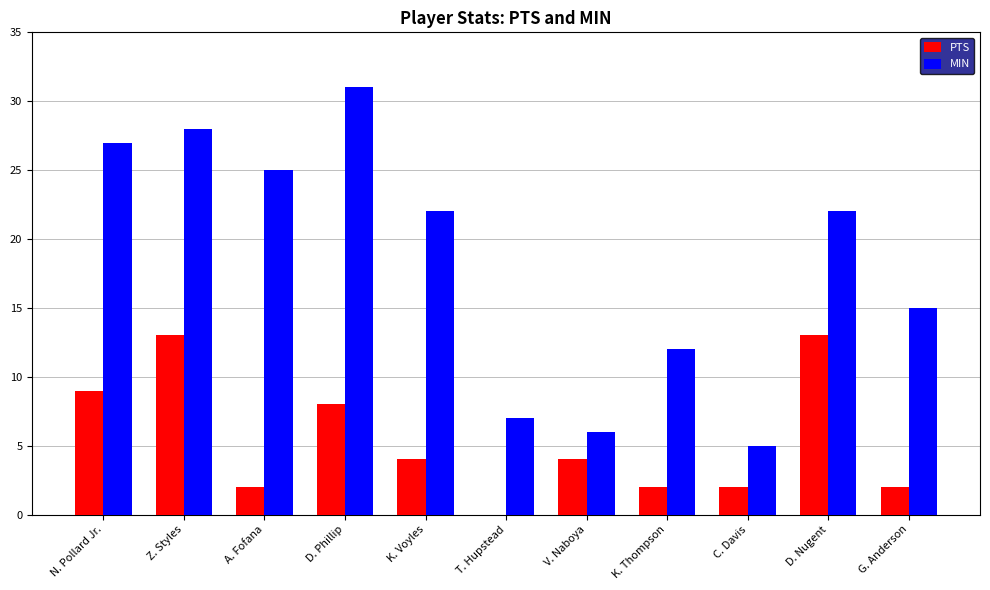

How many groups of bars are there?

11